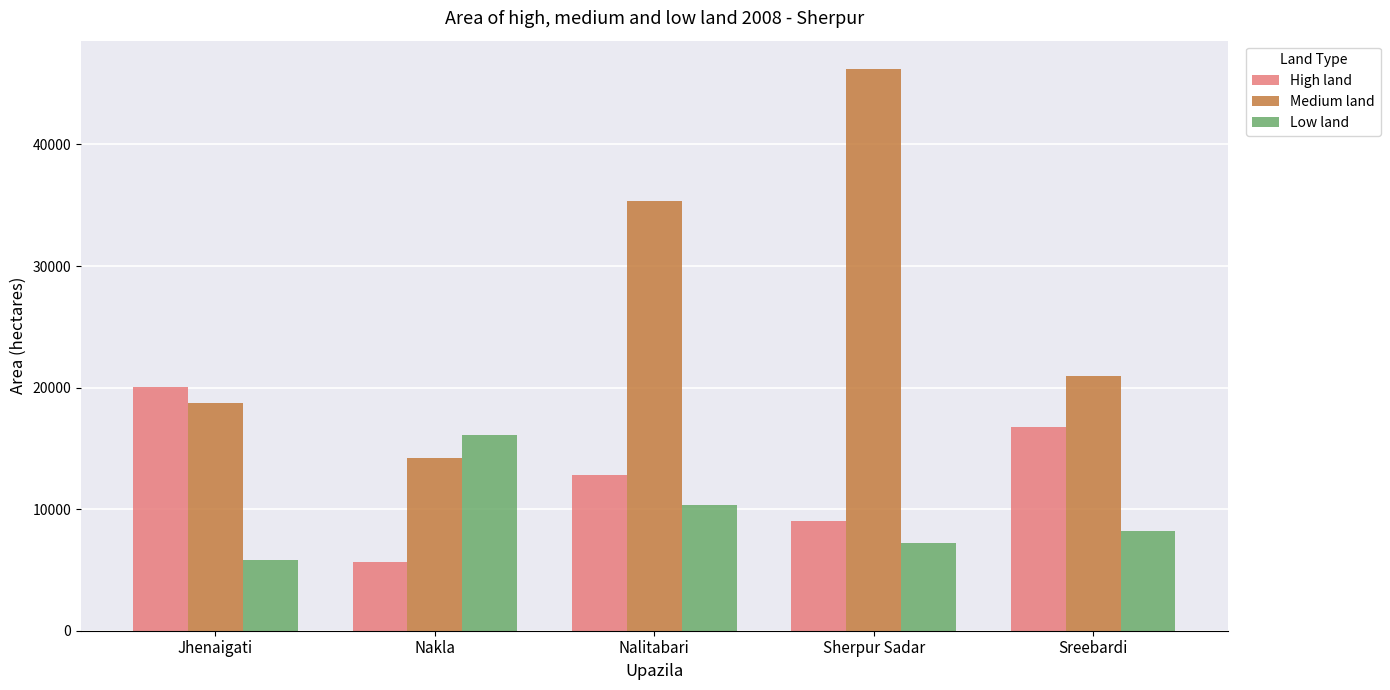

What is the minimum value for Low land?

5785